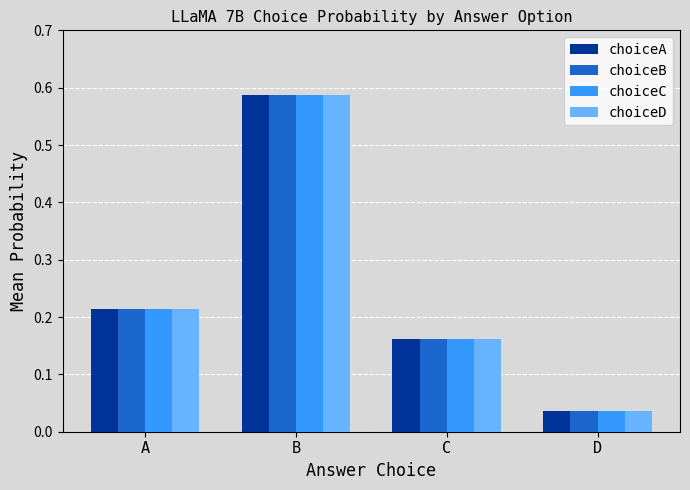

The value of choiceA at A is 0.3. True or false?

False